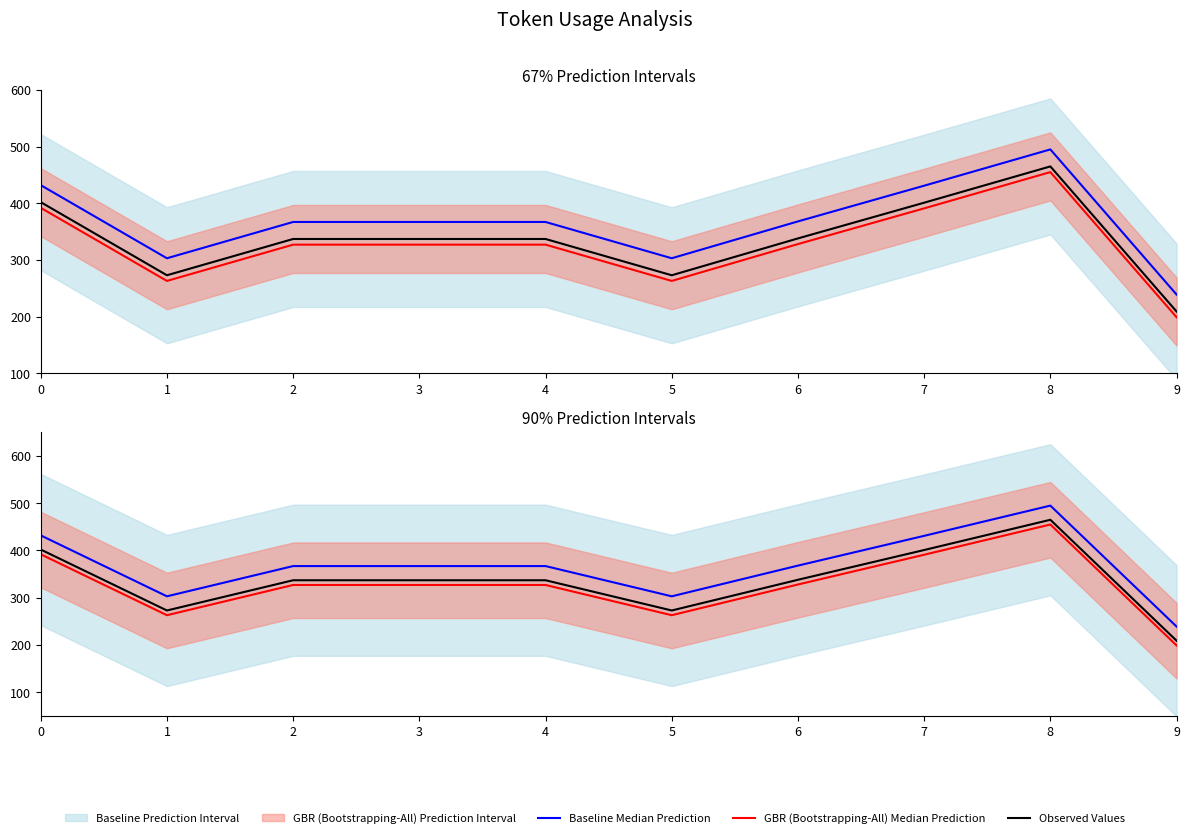

Where is the first local maximum for Observed Values?

8